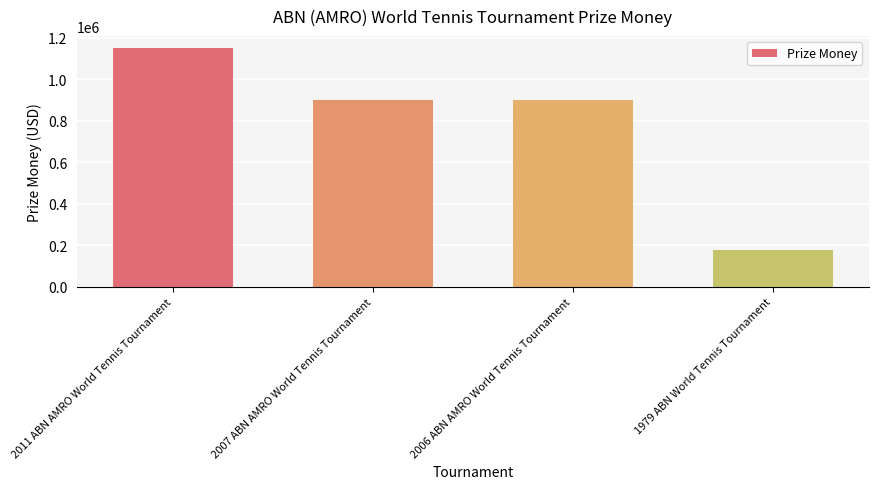

What is the average value?

781250